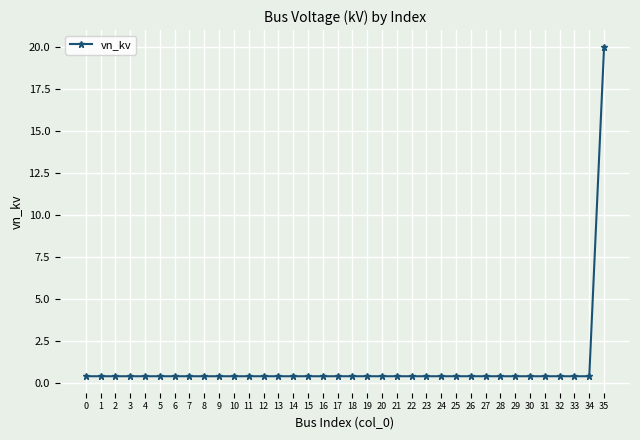

What is the value of the 5th point from the left?

0.4